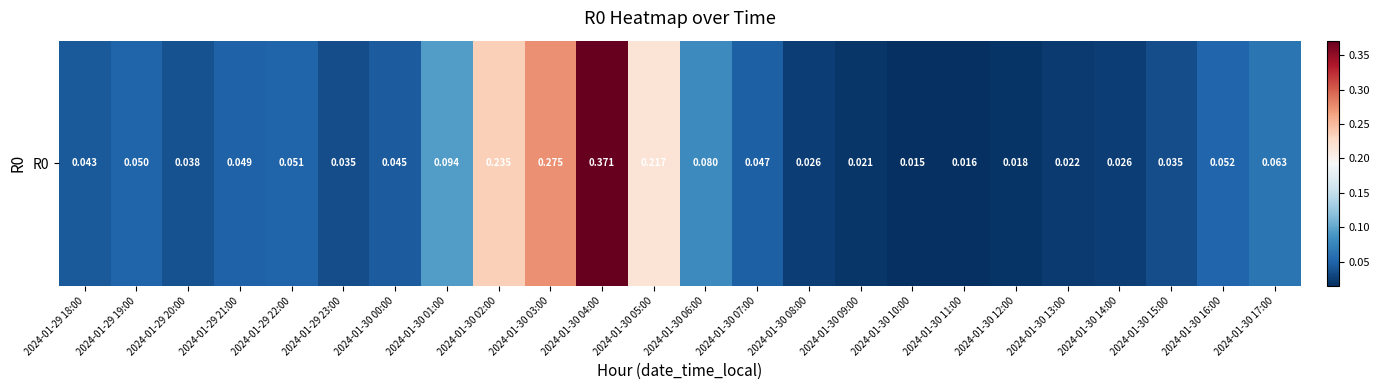

List the labels in order of value, largest first.

2024-01-30 04:00, 2024-01-30 03:00, 2024-01-30 02:00, 2024-01-30 05:00, 2024-01-30 01:00, 2024-01-30 06:00, 2024-01-30 17:00, 2024-01-30 16:00, 2024-01-29 22:00, 2024-01-29 19:00, 2024-01-29 21:00, 2024-01-30 07:00, 2024-01-30 00:00, 2024-01-29 18:00, 2024-01-29 20:00, 2024-01-30 15:00, 2024-01-29 23:00, 2024-01-30 14:00, 2024-01-30 08:00, 2024-01-30 13:00, 2024-01-30 09:00, 2024-01-30 12:00, 2024-01-30 11:00, 2024-01-30 10:00